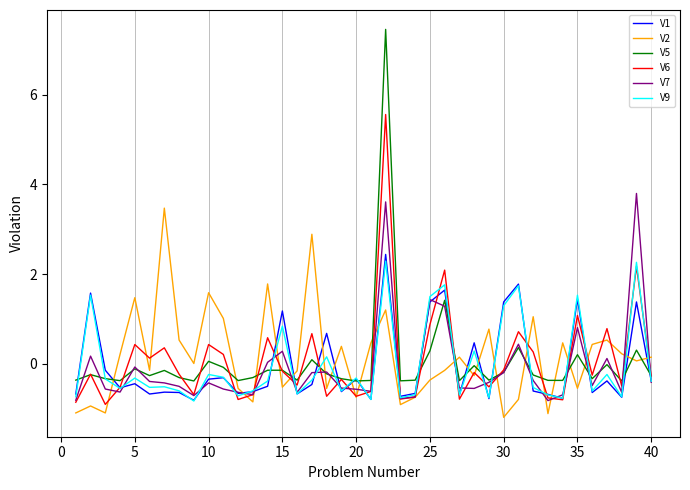

What is the highest value of the V5 series?

7.5